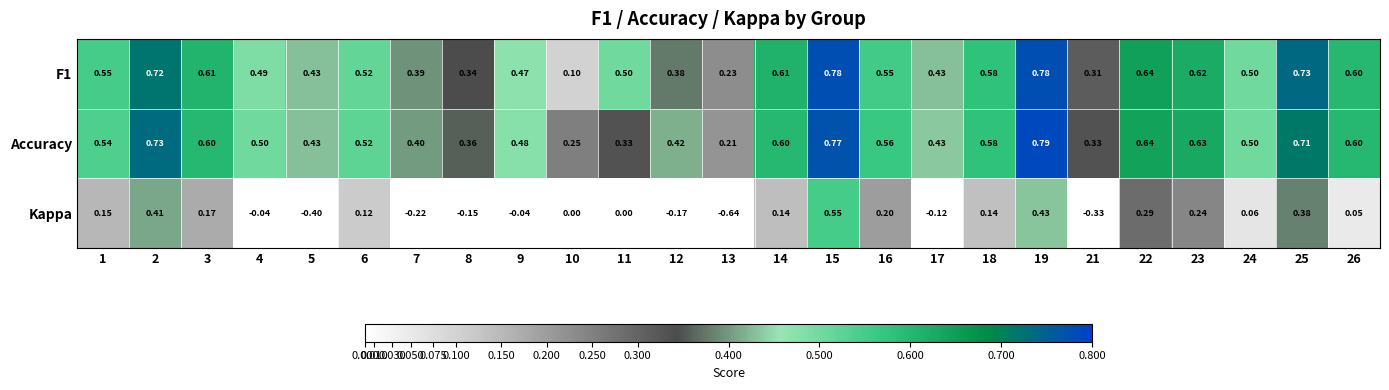

Which series has the largest range (max minus min)?

Kappa